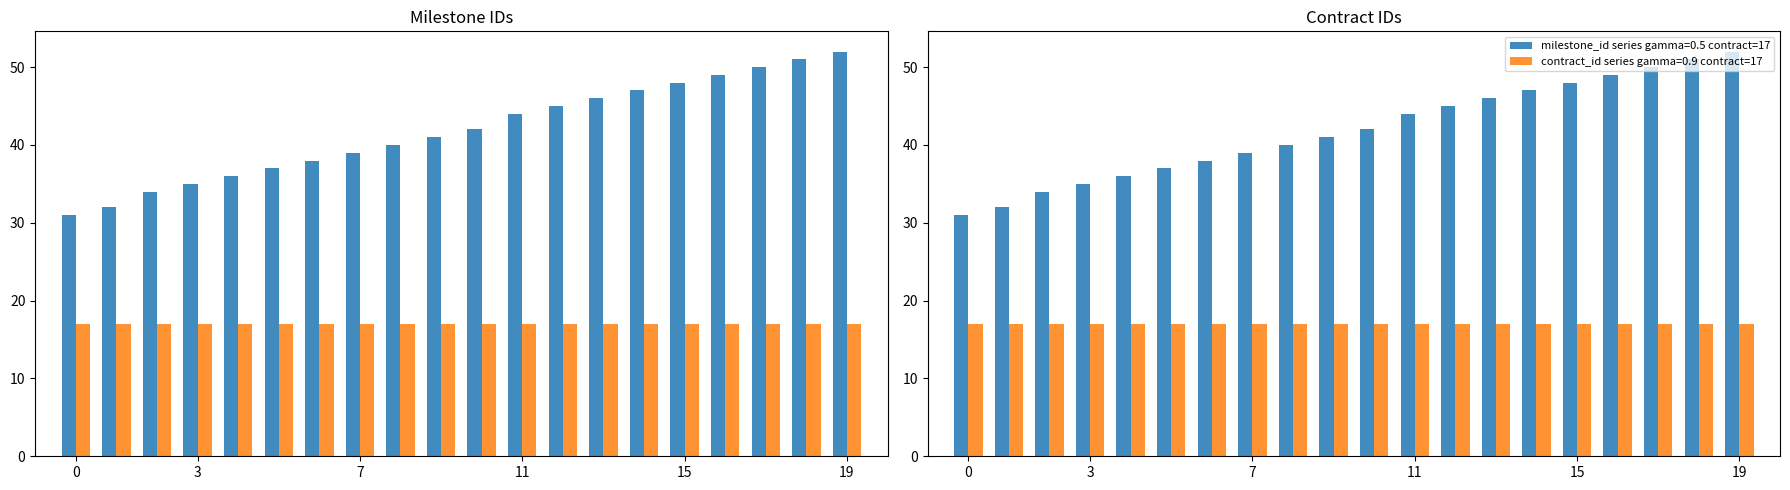

The milestone_id series gamma=0.5 contract=17 series shows 27 at 11. True or false?

False